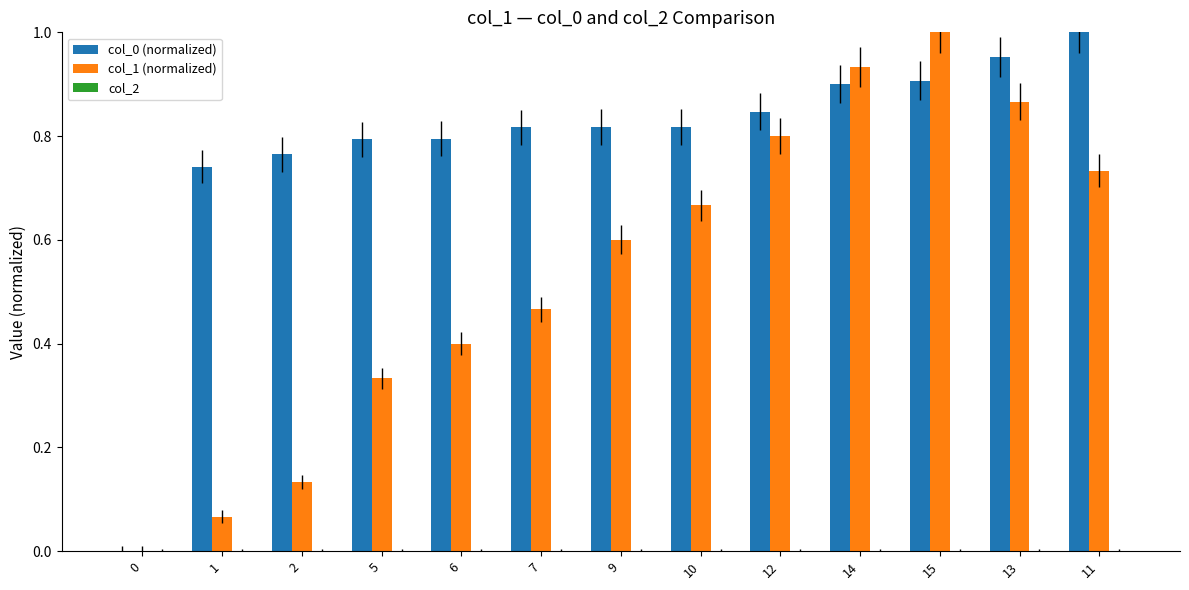

Is the value of col_0 (normalized) at 11 greater than the value of col_1 (normalized) at 12?

Yes